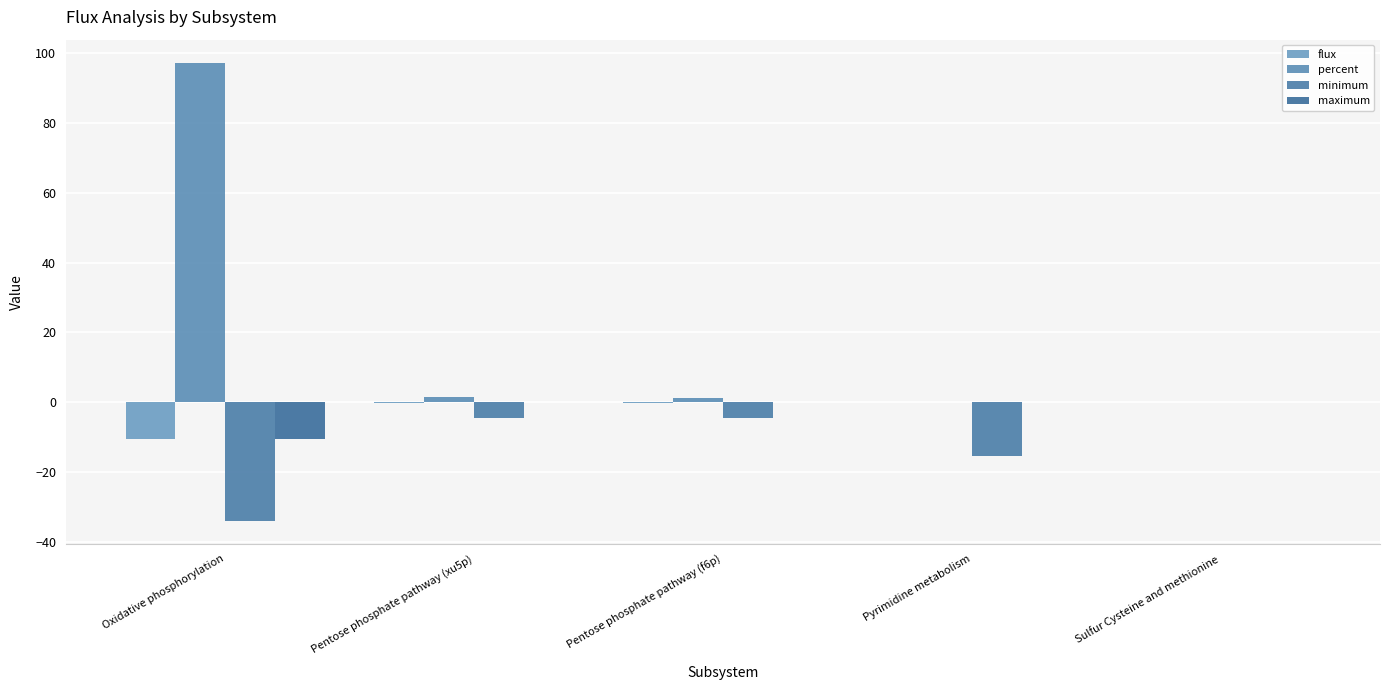

Rank the series by their maximum value, from highest to lowest.

percent, maximum, minimum, flux